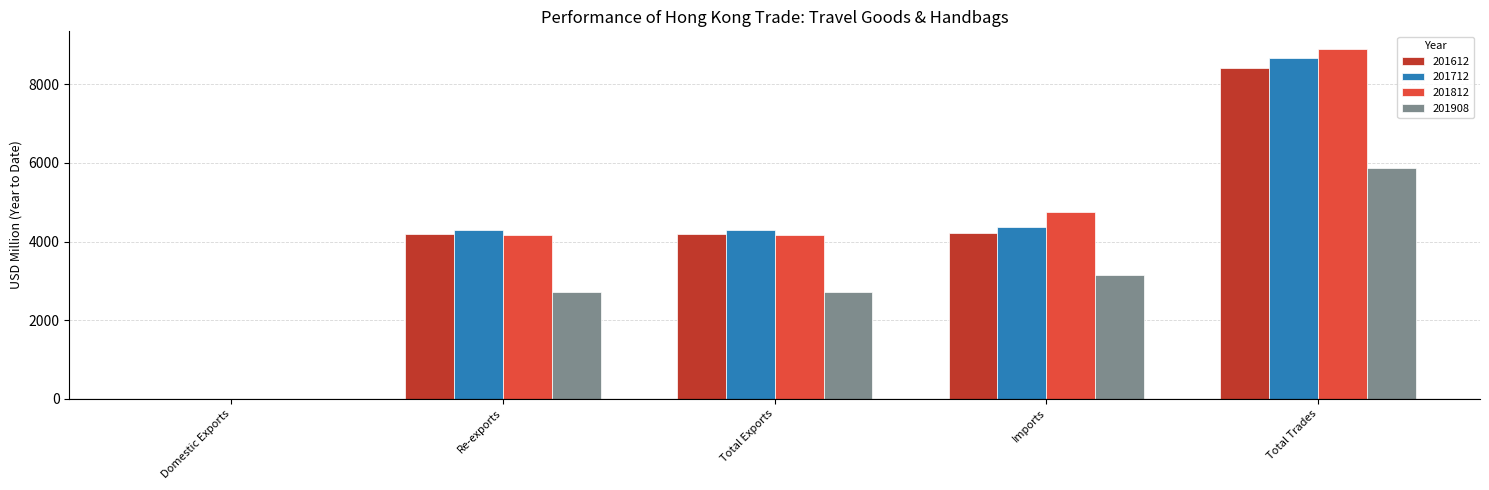

What is the sum of all 201908 values?

14440.5